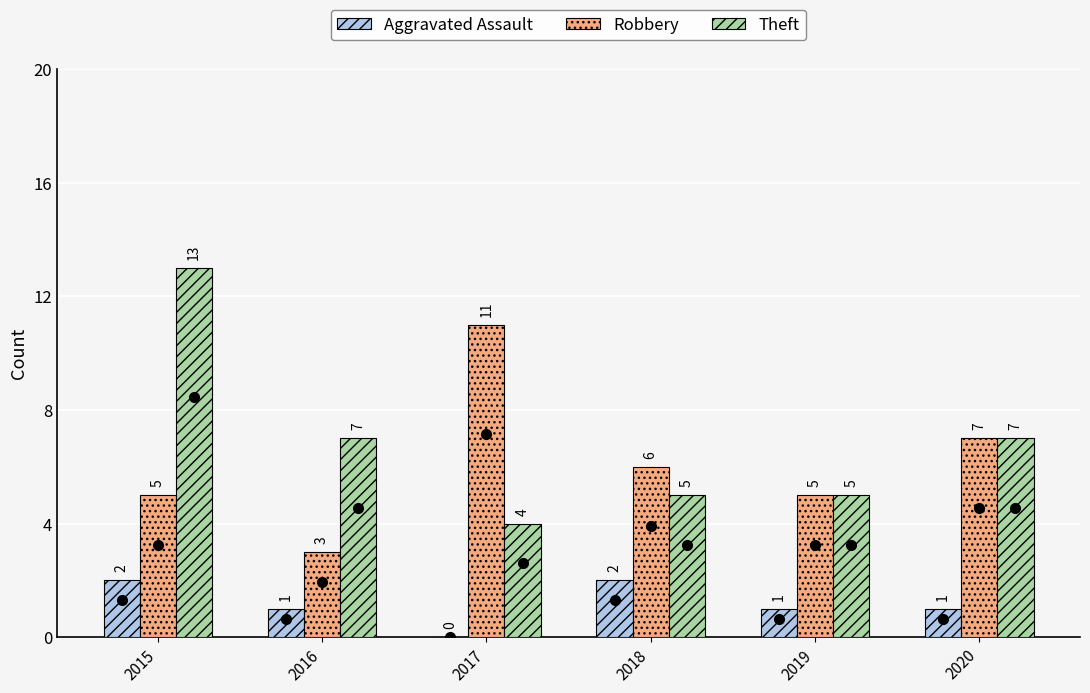

Where is Robbery nearest to the value 7?

2020